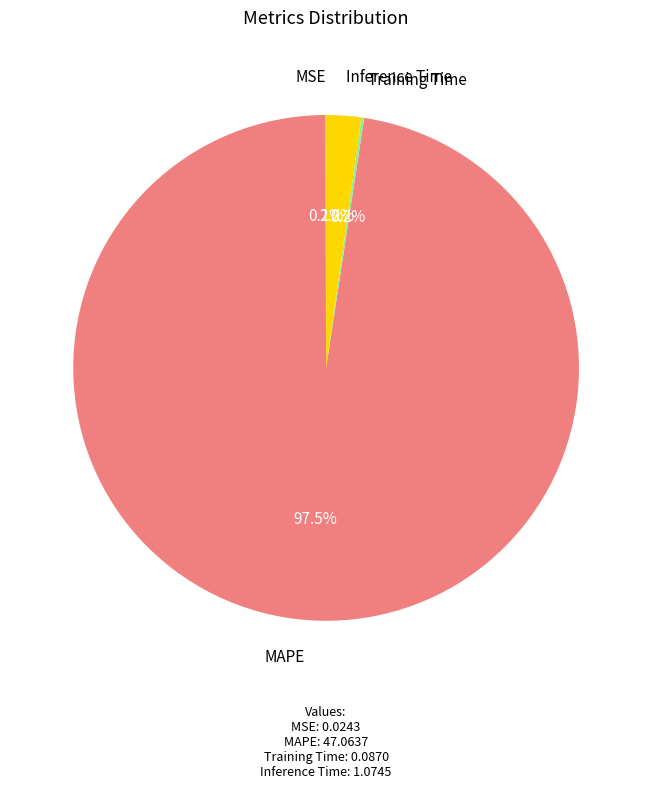

Does any single category account for the majority?

Yes